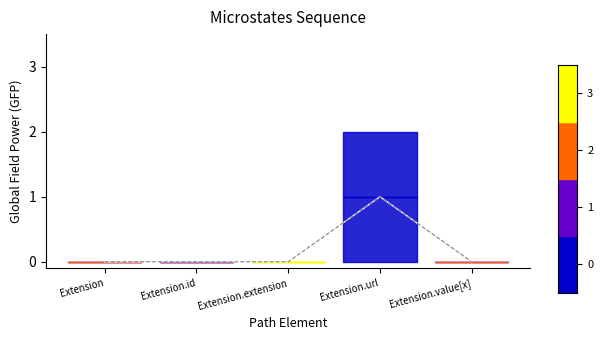

True or false: Min has a value of 1 at Extension.

False